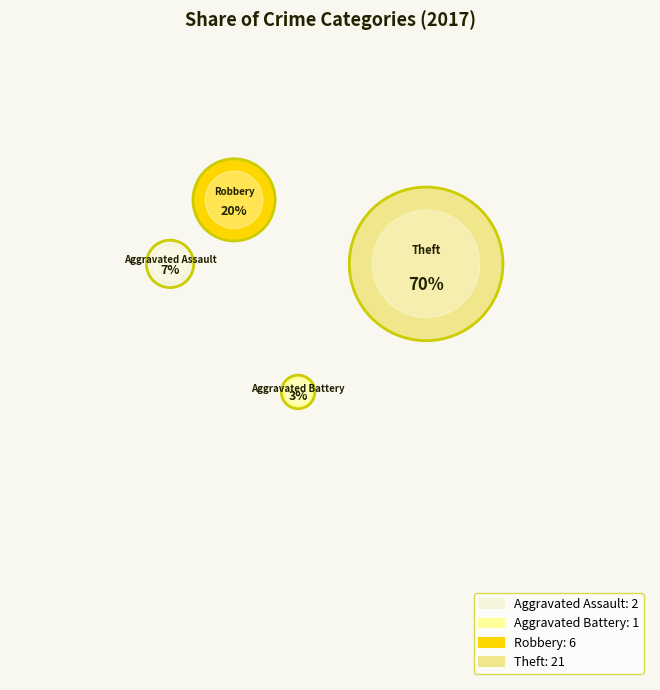

The Aggravated Assault slice represents 17% of the pie. True or false?

False